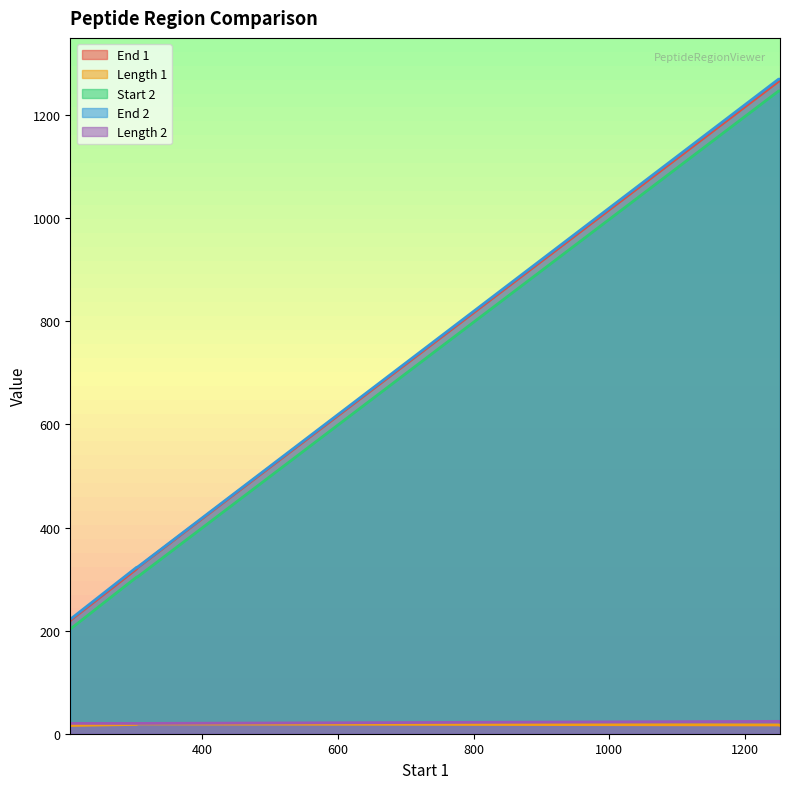

Does the chart display data point markers on the line(s)?

No